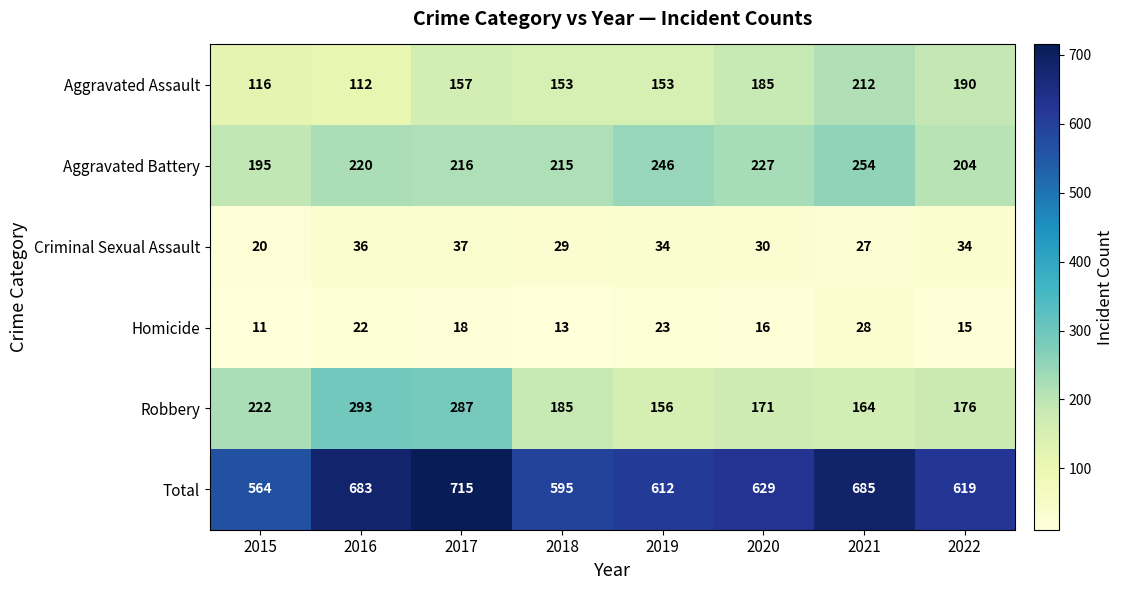

Which series has the widest spread of values?

Total